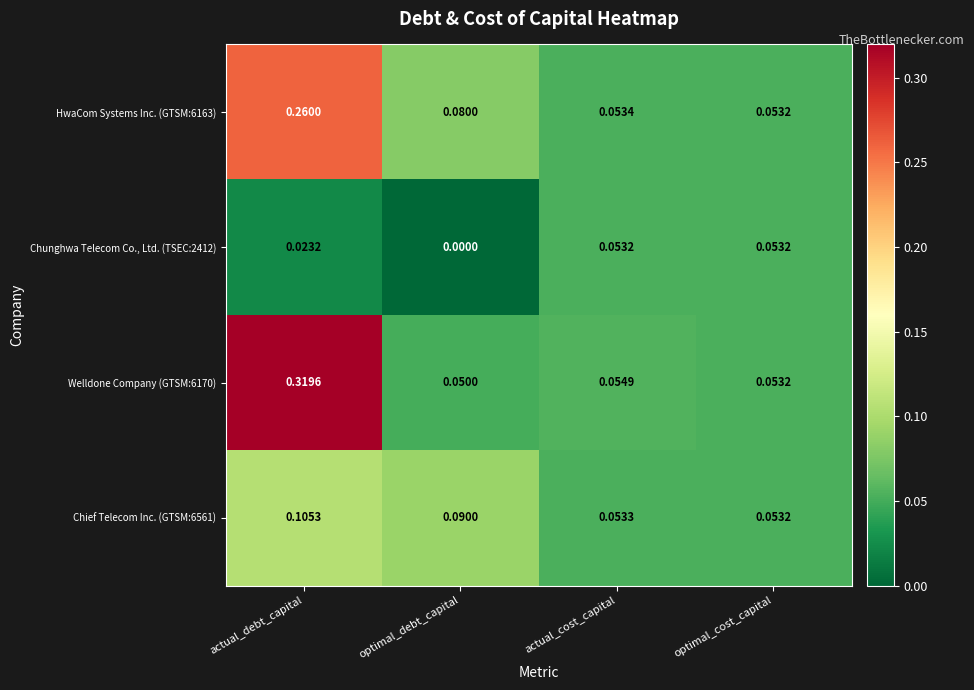

Which series has the largest total across all categories?

Welldone Company (GTSM:6170)